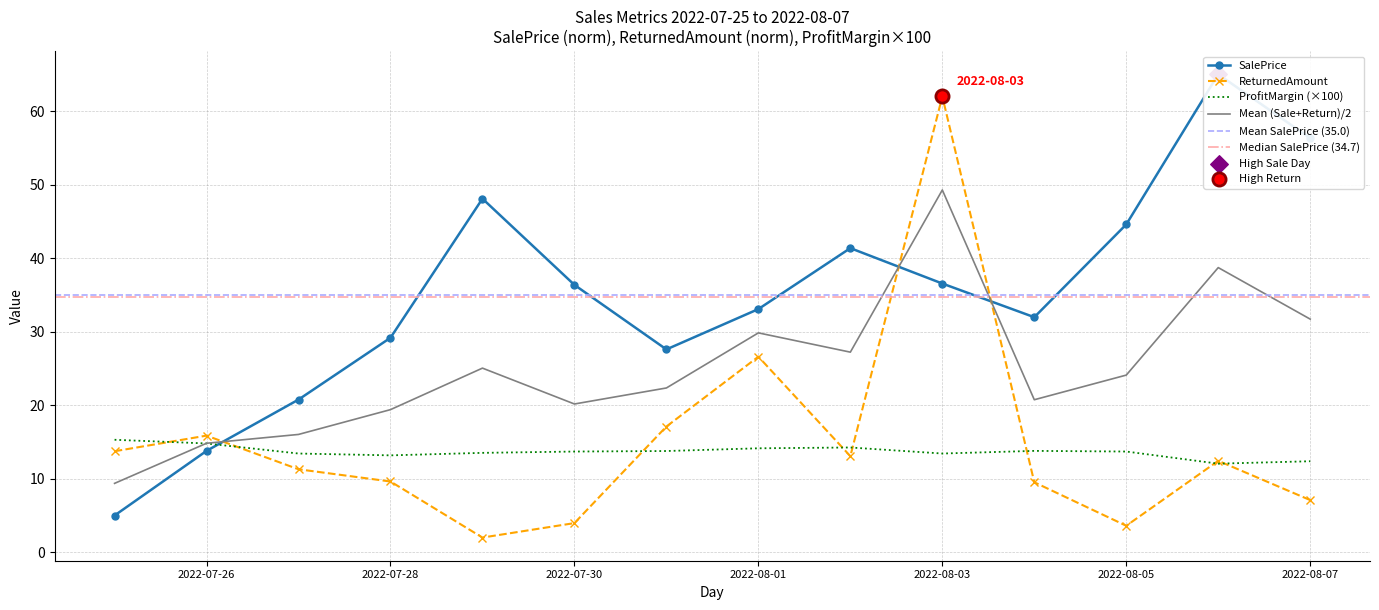

Which series has the largest Y range (max minus min)?

SalePrice